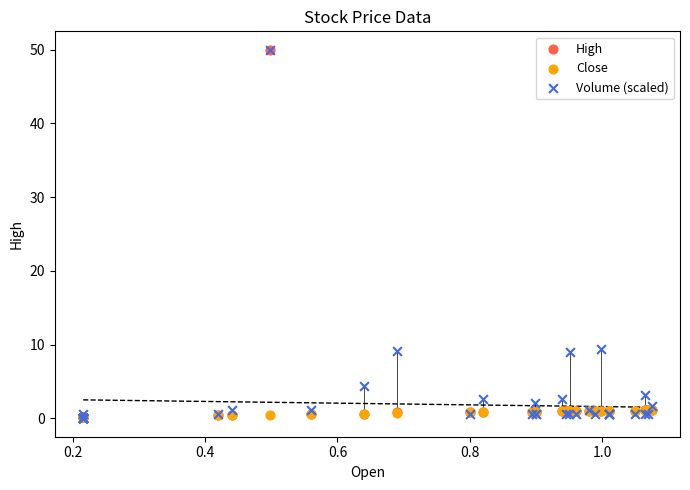

What are all the series names shown in the legend?

High, Close, Volume (scaled)